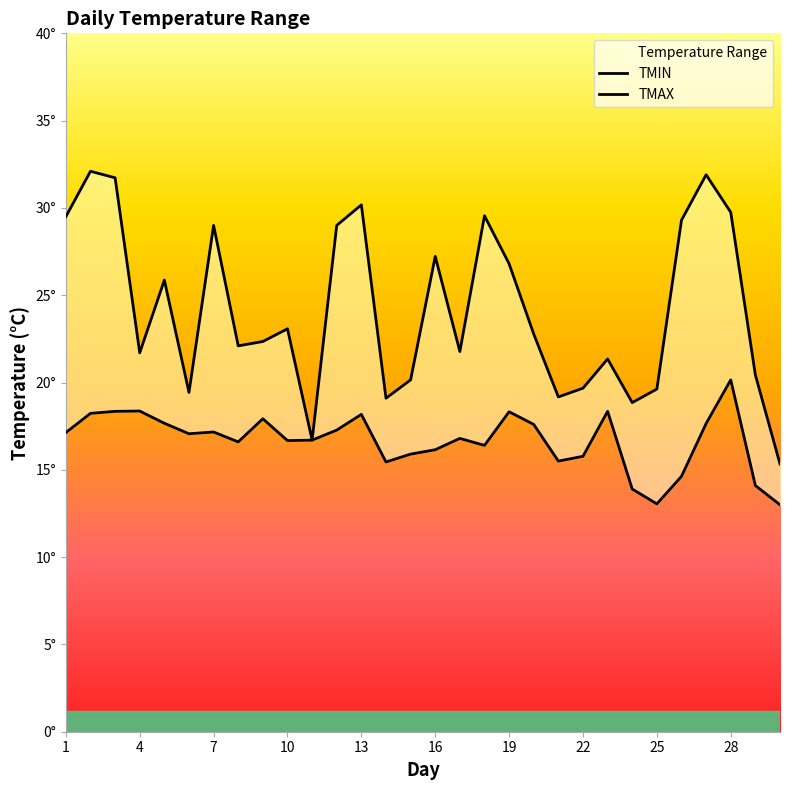

What is the difference between the maximum and second lowest values in the TMAX series?

15.4